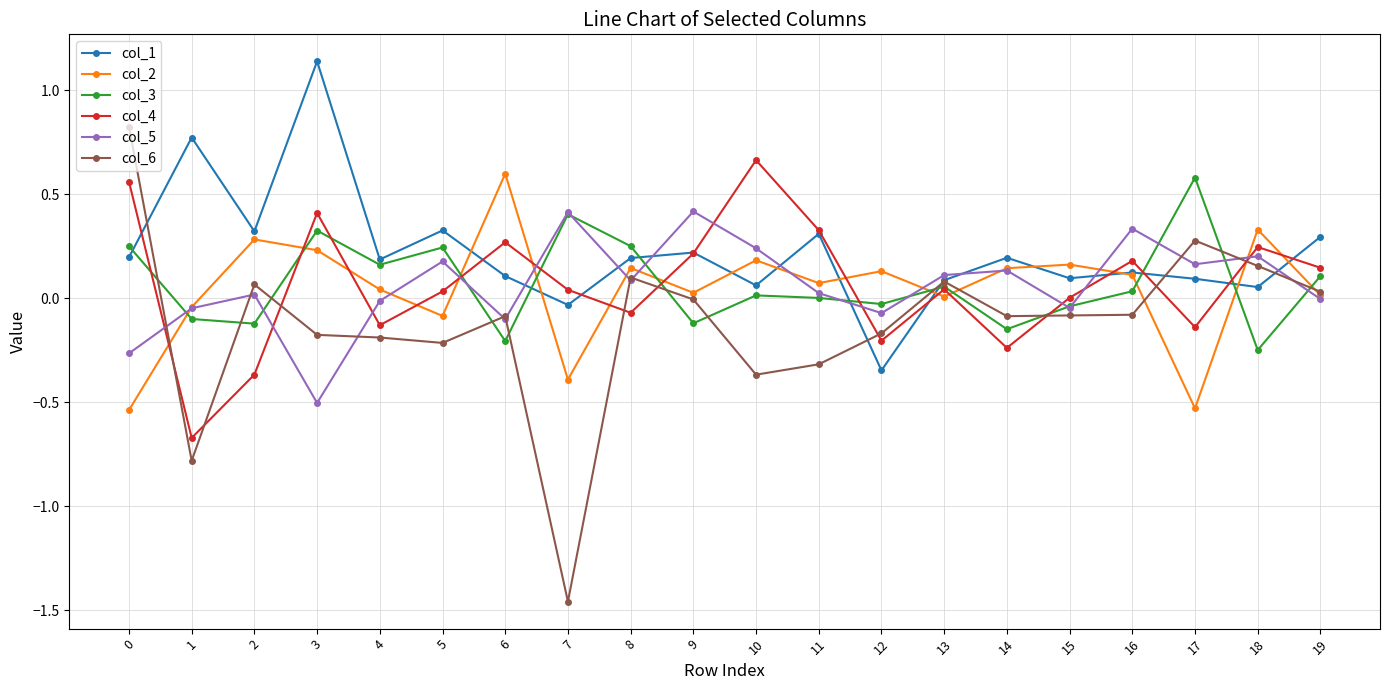

True or false: col_1 has a value of 0.1 at 17.

True